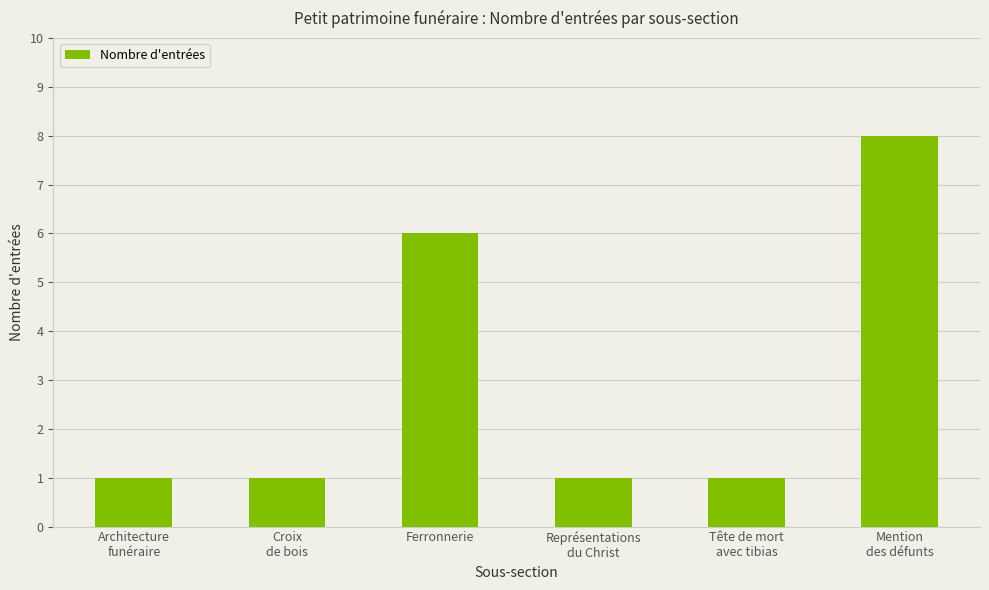

Count the values in the range 1 to 6.

5